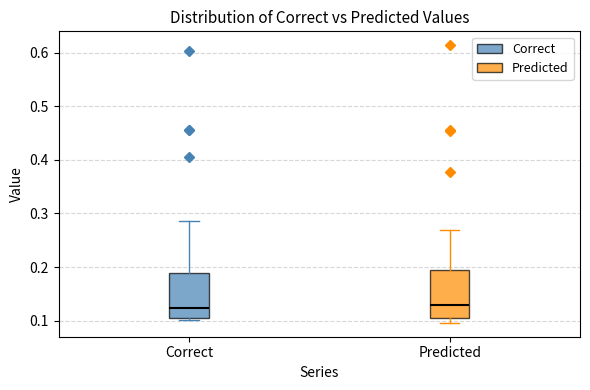

Where is the upper edge of the box for Correct on the y-axis? The values are not printed on the chart, so give them approximately, as read against the axis.

0.19